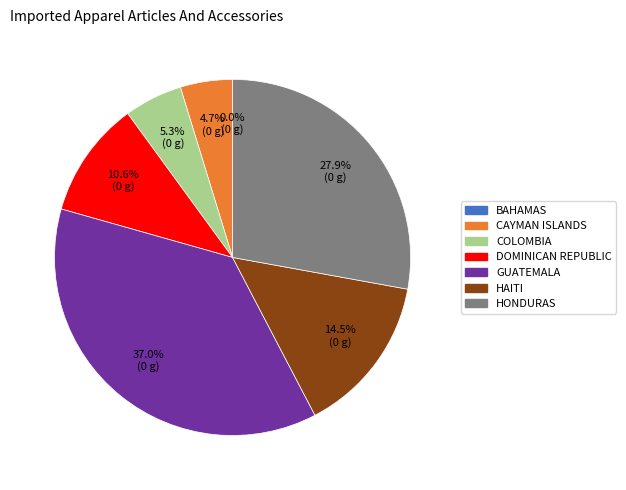

Is there any slice that represents more than half of the pie?

No